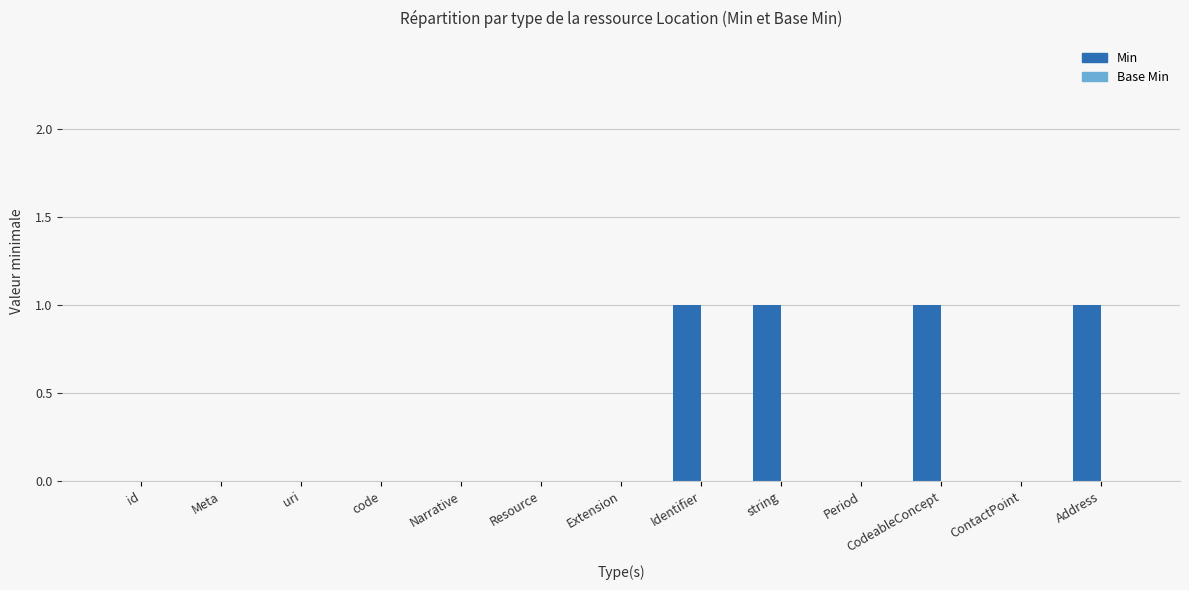

The chart shows a value of 0 at id. True or false?

True